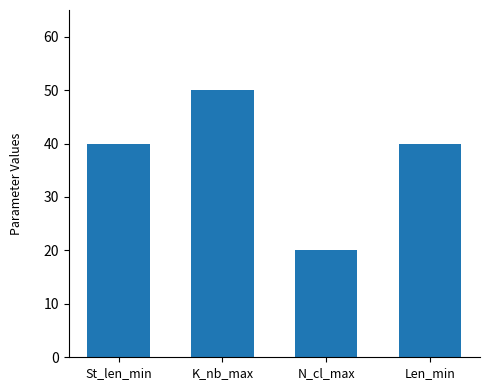

Are the bars grouped side by side (vs. stacked)?

No